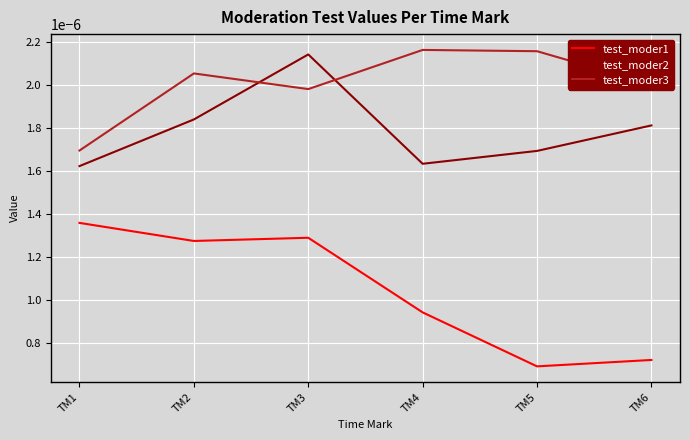

Which series has the largest range (max minus min)?

test_moder1